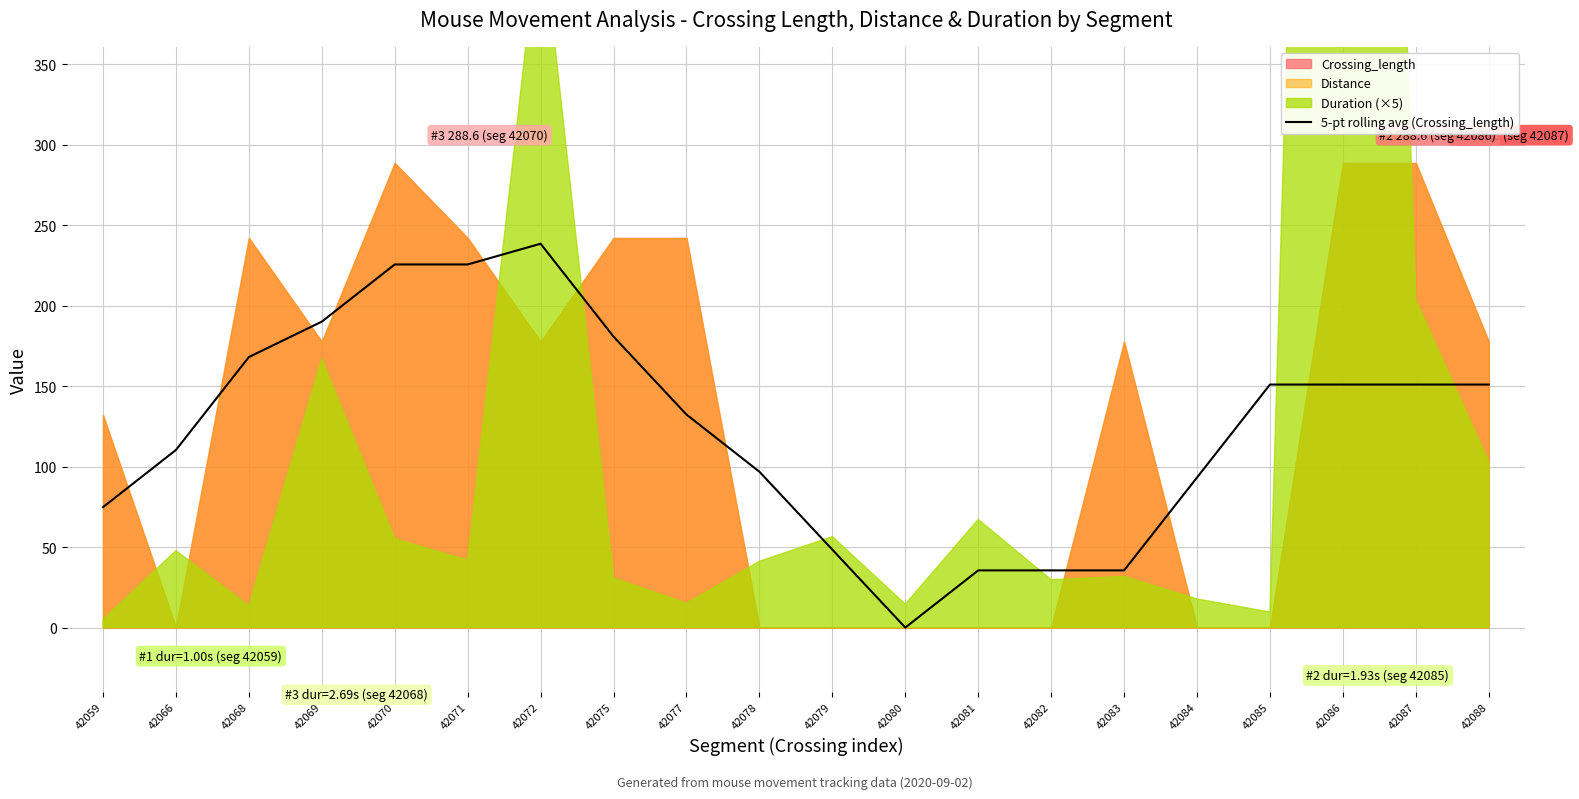

True or false: 5-pt rolling avg (Crossing_length) has a value of 151.0 at 42086.

True